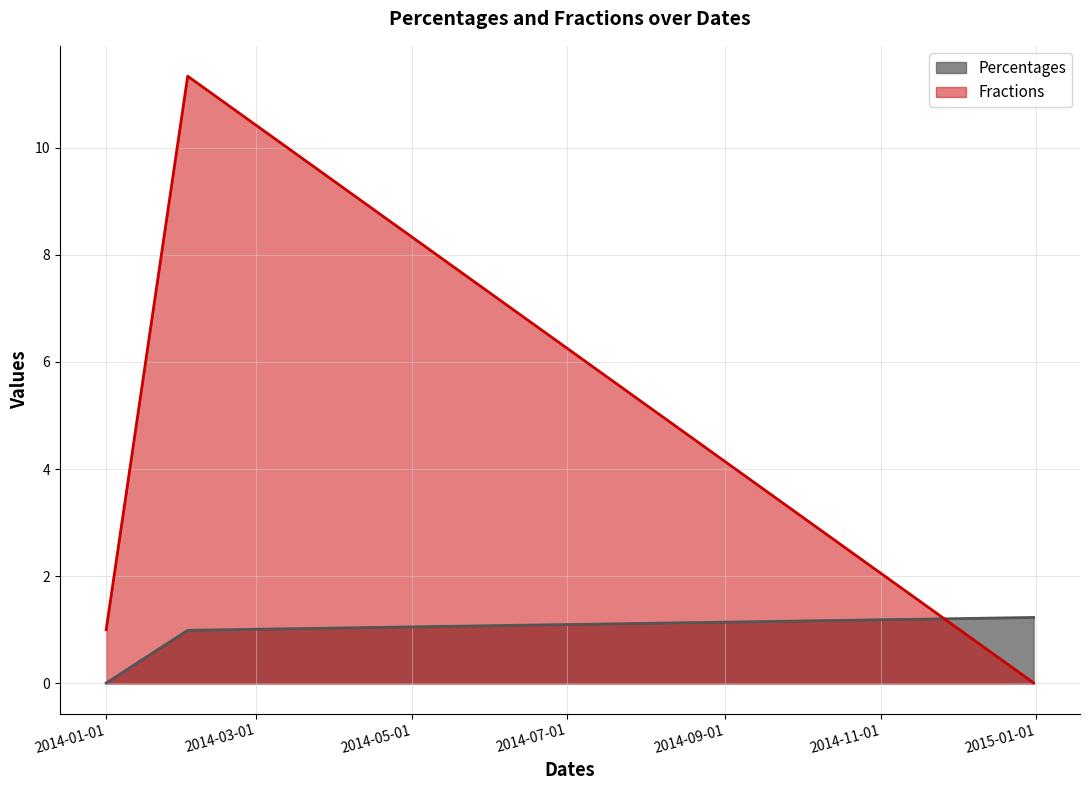

Reading left to right, transcribe all the data shown in this chart.

Percentages: 2014-01-01=0.0	2014-02-02=1.0	2014-12-31=1.2
Fractions: 2014-01-01=1.0	2014-02-02=11.3	2014-12-31=0.0